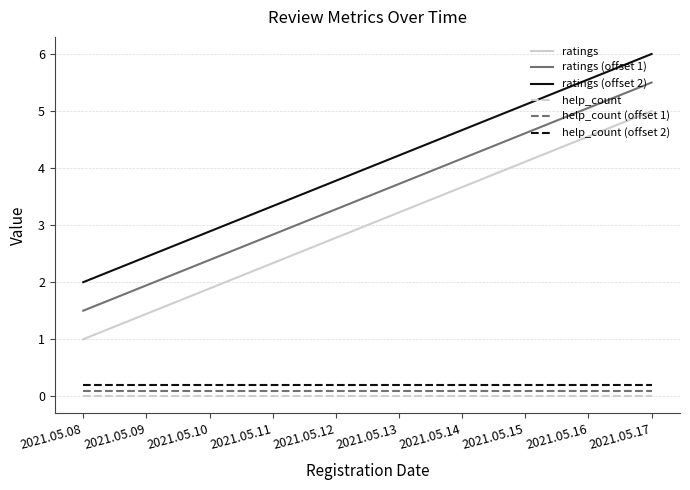

How many lines are shown in the chart?

6